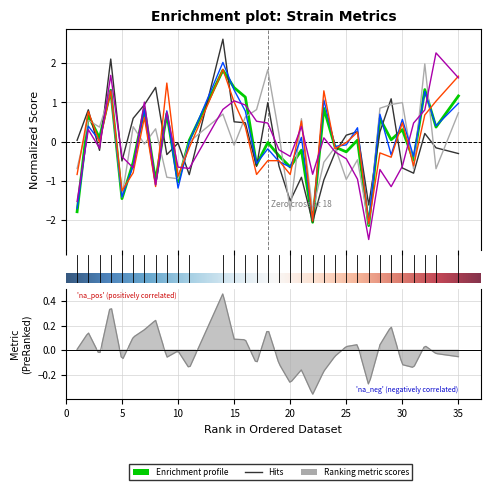

At which category is the sum across all series the highest?

14